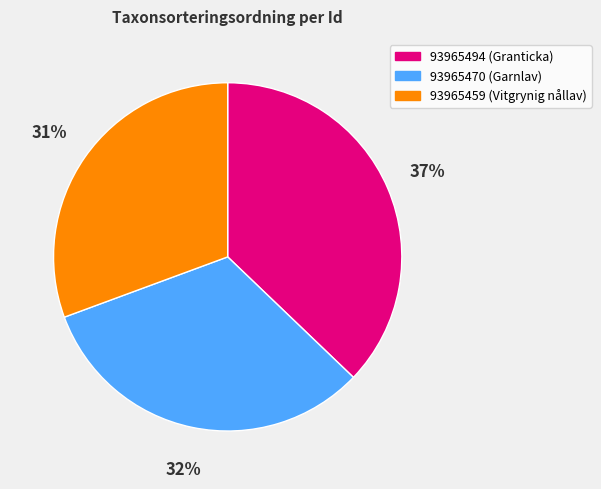

How many segments does this pie chart have?

3